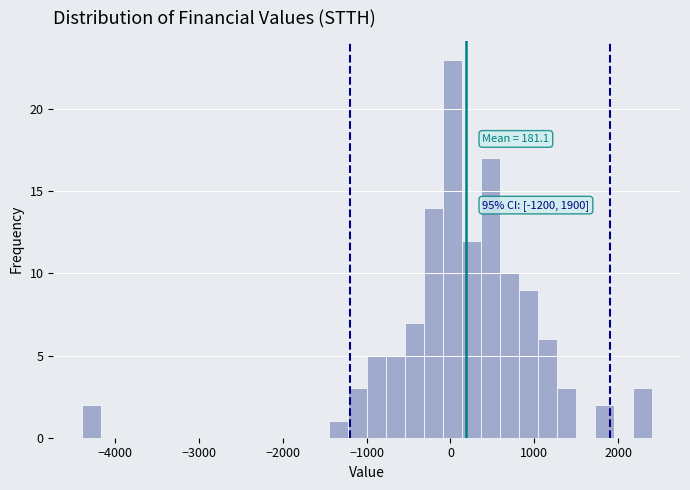

Read against the x-axis, roughly where is the centre of the tallest bar?

0